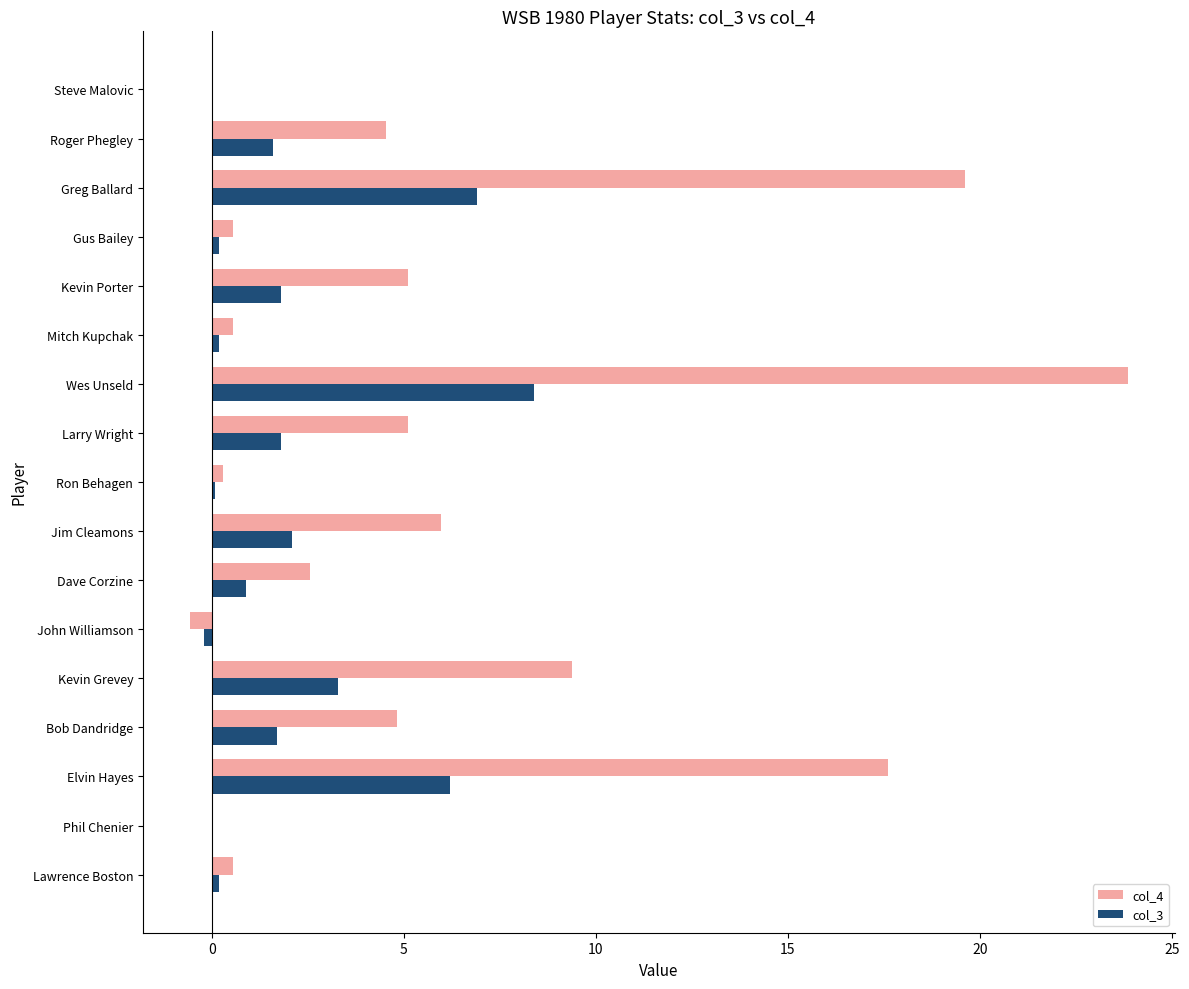

What is the sum of all col_3 values?

35.2